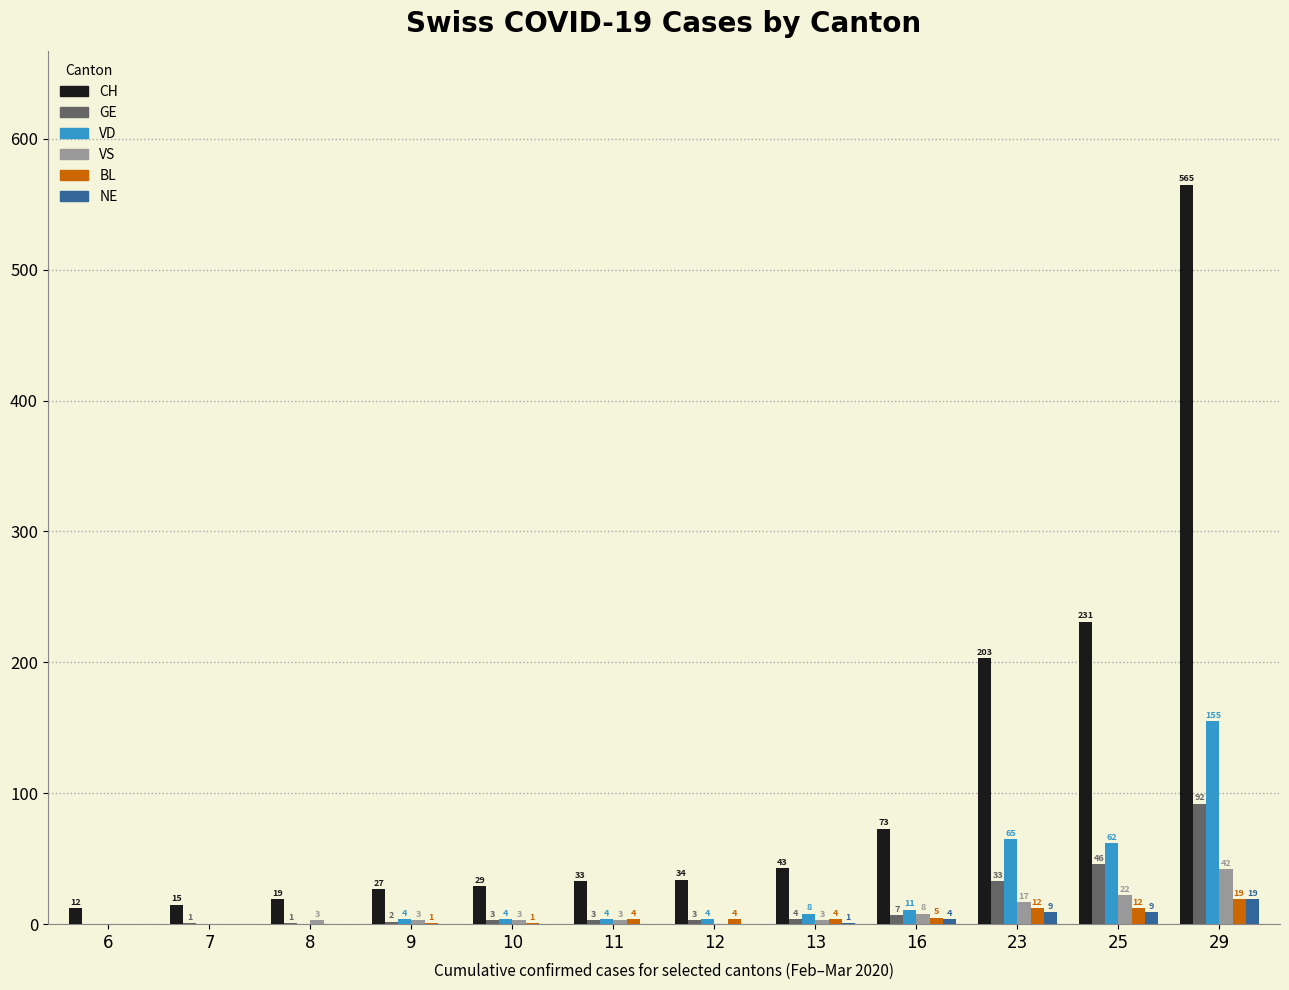

Count the number of data series in this chart.

6